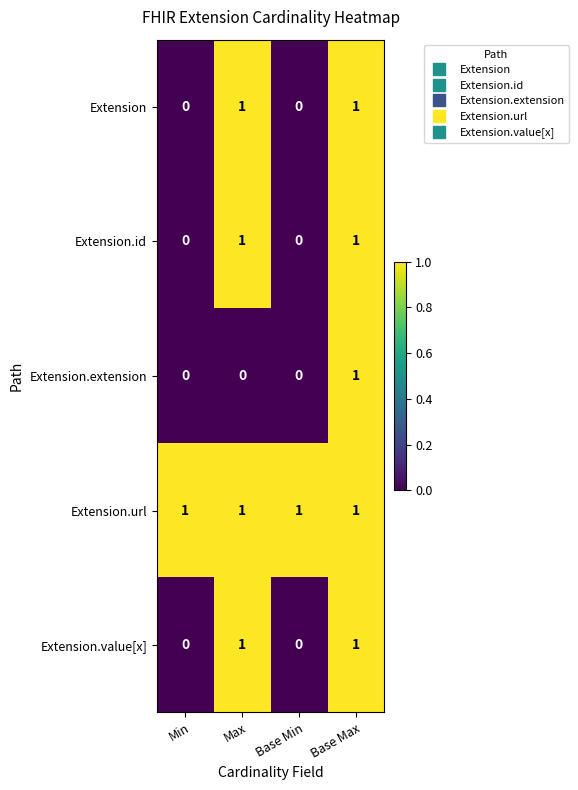

At how many categories does at least one series exceed 0?

4